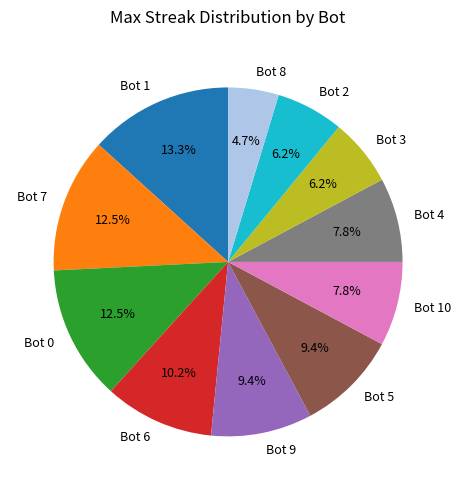

Does Bot 3 represent more than half of the total?

No